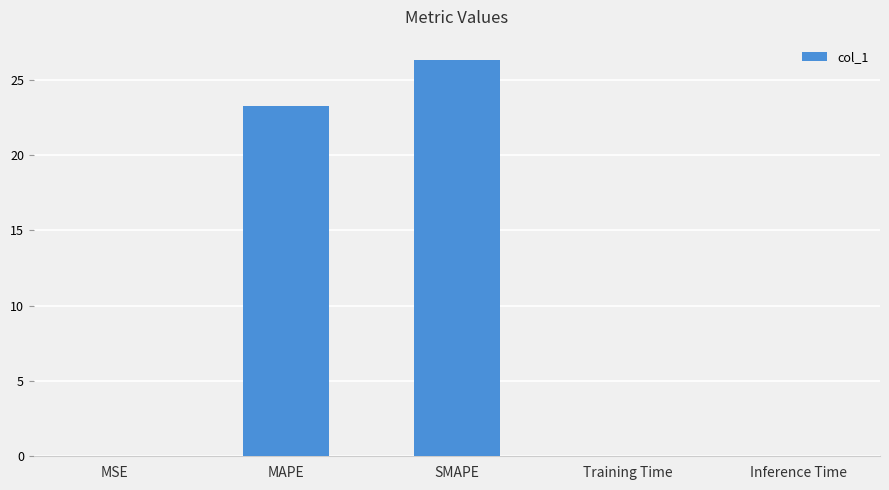

The value at MAPE is 23.3. True or false?

True